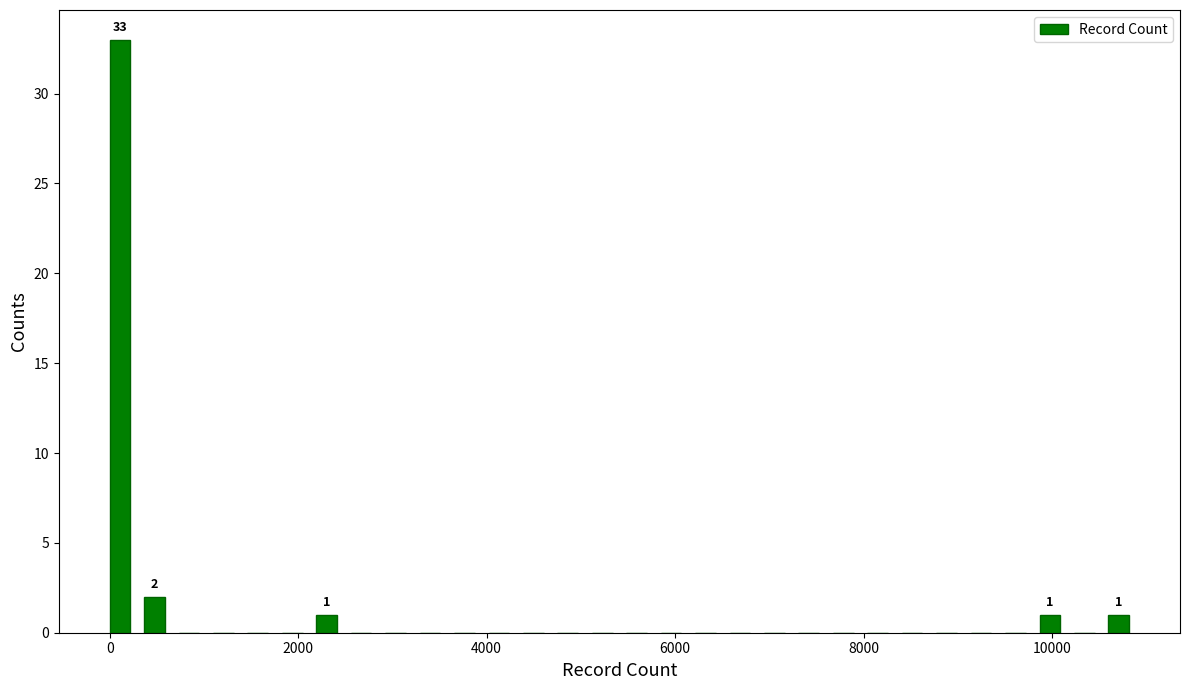

Read against the x-axis, roughly where is the centre of the tallest bar?

200